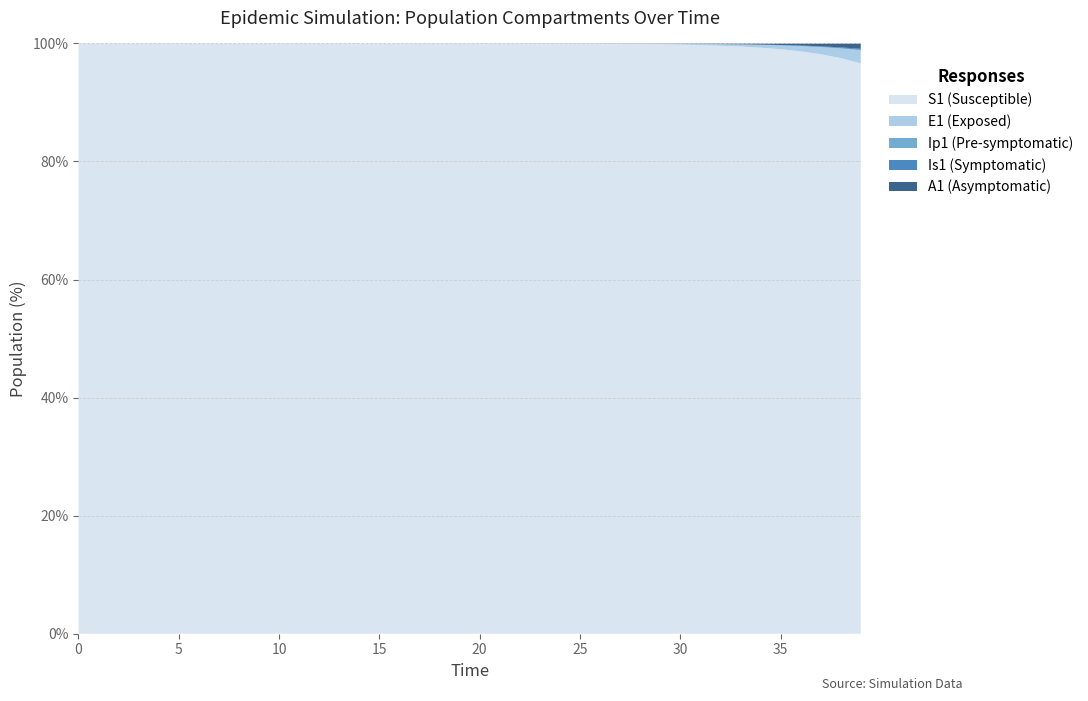

Reading left to right, list all the values displayed in this chart.

S1: 0=13678500.0	1=13678498.5	2=13678496.9	3=13678495.0	4=13678492.4	5=13678489.0	6=13678484.2	7=13678477.7	8=13678468.9	9=13678456.7	10=13678440.0	11=13678417.1	12=13678385.7	13=13678342.6	14=13678283.6	15=13678202.7	16=13678091.8	17=13677939.7	18=13677731.1	19=13677445.3	20=13677053.3	21=13676516.0	22=13675779.4	23=13674769.5	24=13673385.2	25=13671487.6	26=13668886.6	27=13665321.9	28=13660436.9	29=13653744.0	30=13644576.3	31=13632023.1	32=13614842.2	33=13591342.7	34=13559229.3	35=13515397.1	36=13455668.2	37=13374460.2	38=13264386.4	39=13115806.1
E1: 0=0.0	1=1.3	2=2.4	3=3.5	4=4.9	5=6.8	6=9.4	7=12.8	8=17.6	9=24.1	10=33.1	11=45.4	12=62.2	13=85.3	14=116.9	15=160.3	16=219.7	17=301.2	18=413.0	19=566.2	20=776.3	21=1064.2	22=1459.0	23=2000.2	24=2742.0	25=3758.9	26=5152.5	27=7062.3	28=9679.1	29=13263.6	30=18172.1	31=24890.7	32=34081.2	33=46642.5	34=63791.4	35=87166.2	36=118958.8	37=162073.2	38=220306.5	39=298529.4
Ip1: 0=0.0	1=0.0	2=0.1	3=0.1	4=0.2	5=0.3	6=0.4	7=0.5	8=0.7	9=1.0	10=1.4	11=1.9	12=2.6	13=3.5	14=4.9	15=6.7	16=9.1	17=12.5	18=17.2	19=23.5	20=32.2	21=44.2	22=60.6	23=83.1	24=113.9	25=156.1	26=214.0	27=293.4	28=402.1	29=551.1	30=755.2	31=1034.6	32=1417.0	33=1939.9	34=2654.4	35=3629.4	36=4957.5	37=6762.5	38=9207.6	39=12505.1
Is1: 0=2.0	1=1.6	2=1.3	3=1.2	4=1.1	5=1.1	6=1.2	7=1.3	8=1.6	9=2.1	10=2.7	11=3.6	12=4.9	13=6.7	14=9.1	15=12.4	16=17.0	17=23.3	18=31.9	19=43.8	20=60.0	21=82.2	22=112.7	23=154.5	24=211.8	25=290.4	26=398.1	27=545.7	28=748.1	29=1025.3	30=1405.3	31=1925.7	32=2638.5	33=3614.1	34=4948.9	35=6773.5	36=9264.9	37=12661.9	38=17283.9	39=23555.6
A1: 0=0.0	1=0.1	2=0.5	3=1.0	4=1.6	5=2.4	6=3.5	7=5.0	8=7.0	9=9.7	10=13.3	11=18.3	12=25.2	13=34.6	14=47.5	15=65.1	16=89.3	17=122.4	18=167.8	19=230.1	20=315.5	21=432.5	22=593.0	23=813.0	24=1114.6	25=1528.0	26=2094.7	27=2871.4	28=3935.9	29=5394.4	30=7392.7	31=10129.5	32=13876.4	33=19003.5	34=26014.1	35=35590.6	36=48654.4	37=66442.7	38=90602.8	39=123304.6